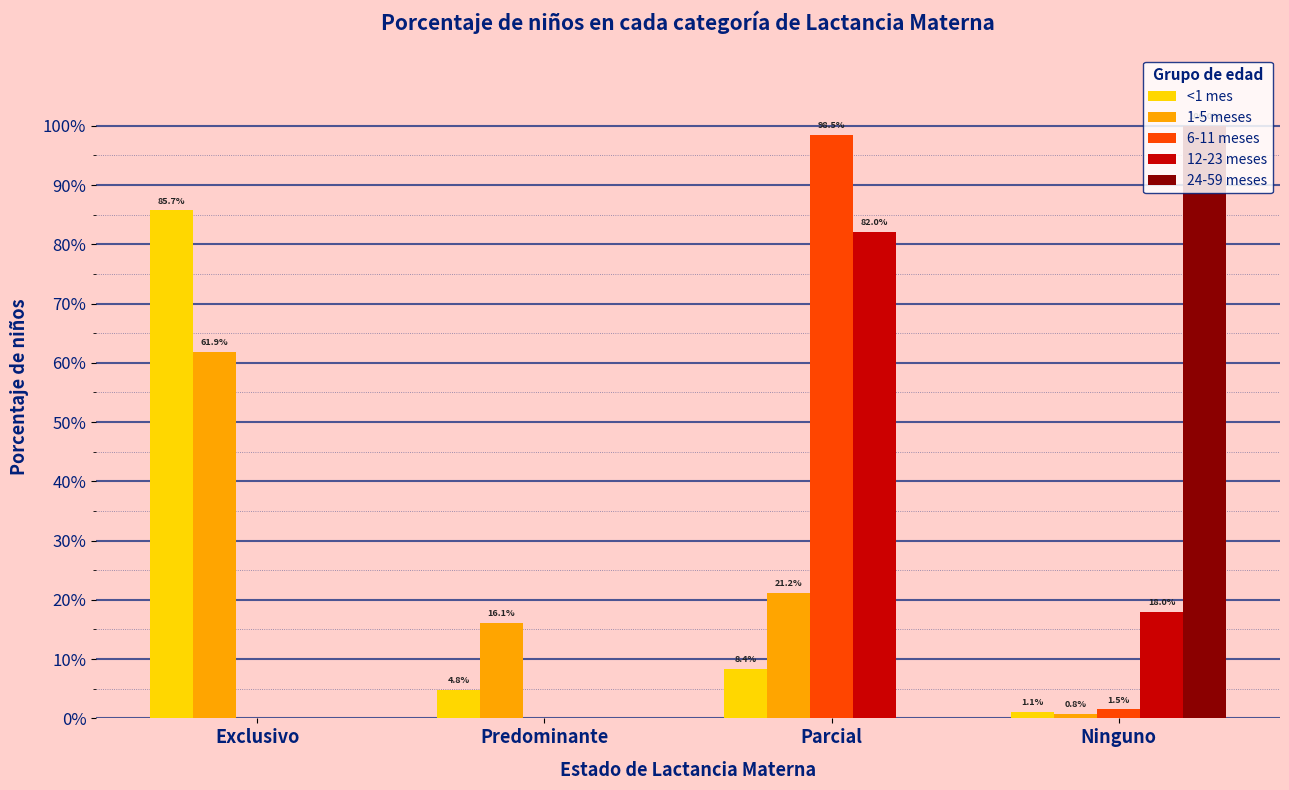

What are all the series names shown in the legend?

<1 mes, 1-5 meses, 6-11 meses, 12-23 meses, 24-59 meses